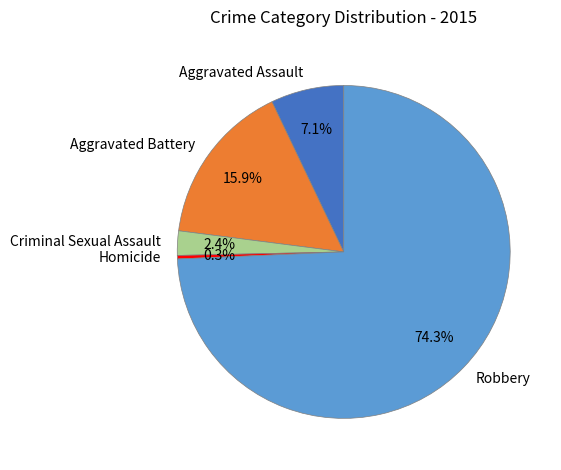

To the nearest percent, what is the average slice percentage?

20%